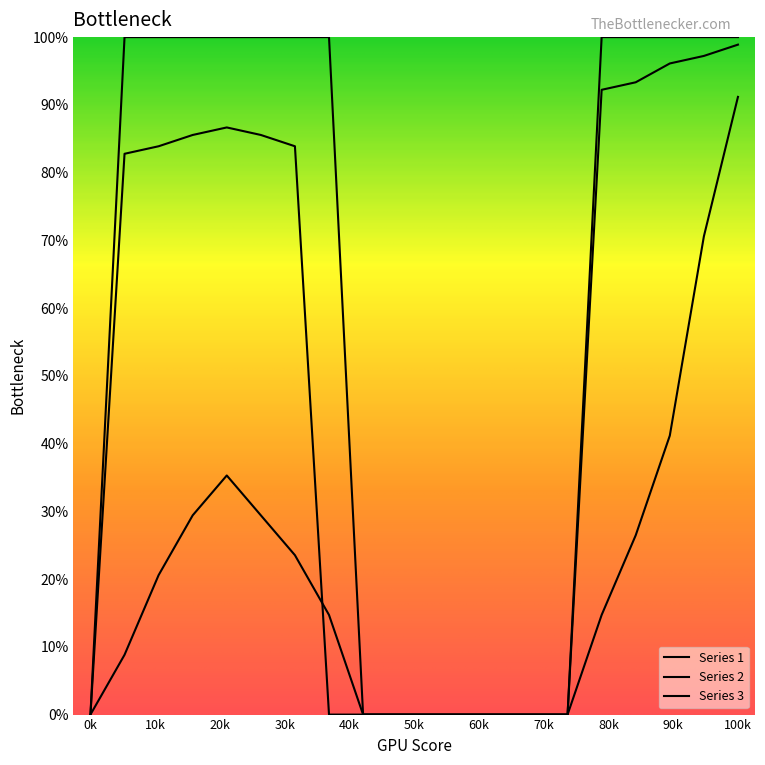

Does the chart display data point markers on the line(s)?

No